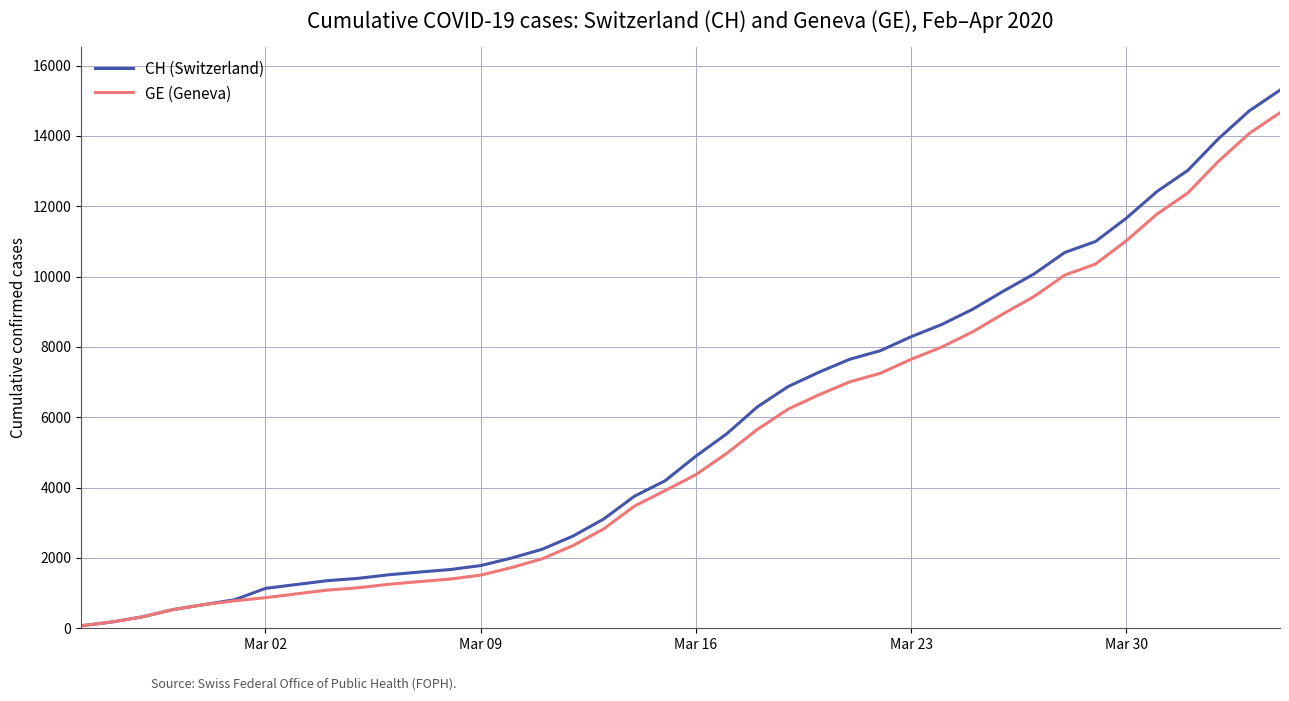

What is the sum of all GE (Geneva) values?

210577